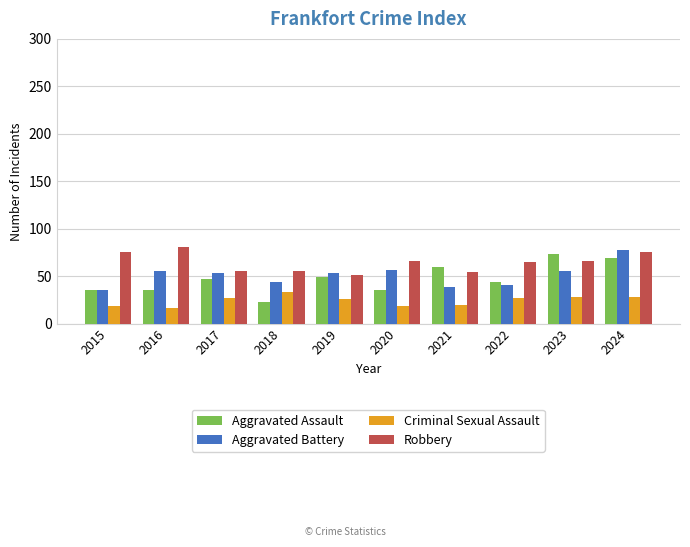

Count the number of data series in this chart.

4